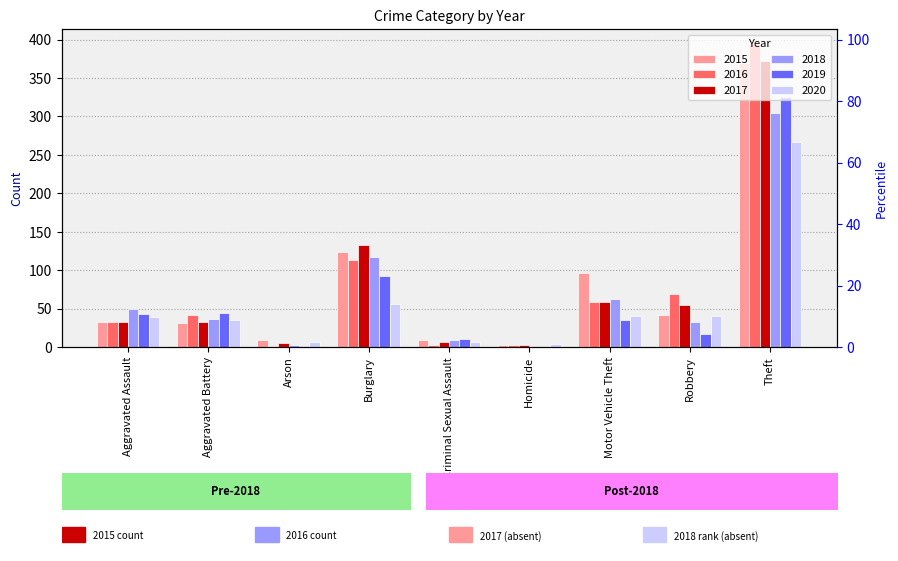

List the labels in order of 2018 value, largest first.

Theft, Burglary, Motor Vehicle Theft, Aggravated Assault, Aggravated Battery, Robbery, Criminal Sexual Assault, Arson, Homicide